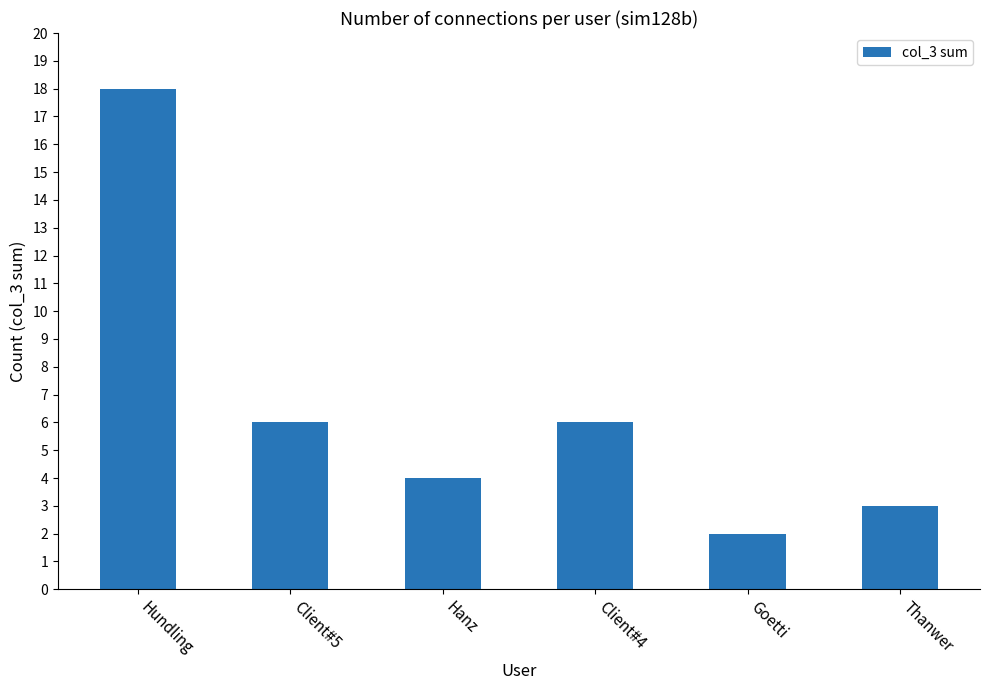

How many data points are less than 6?

3